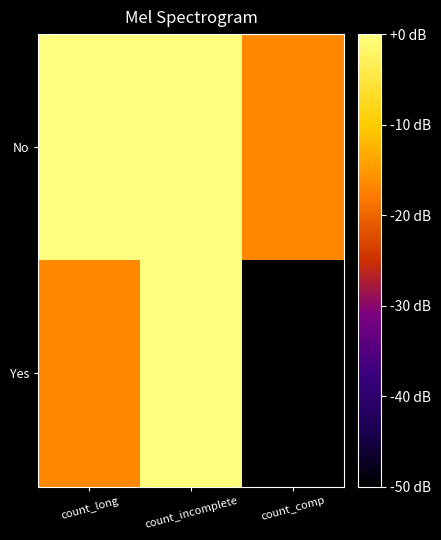

At which category does the chart reach its minimum across all series?

count_comp